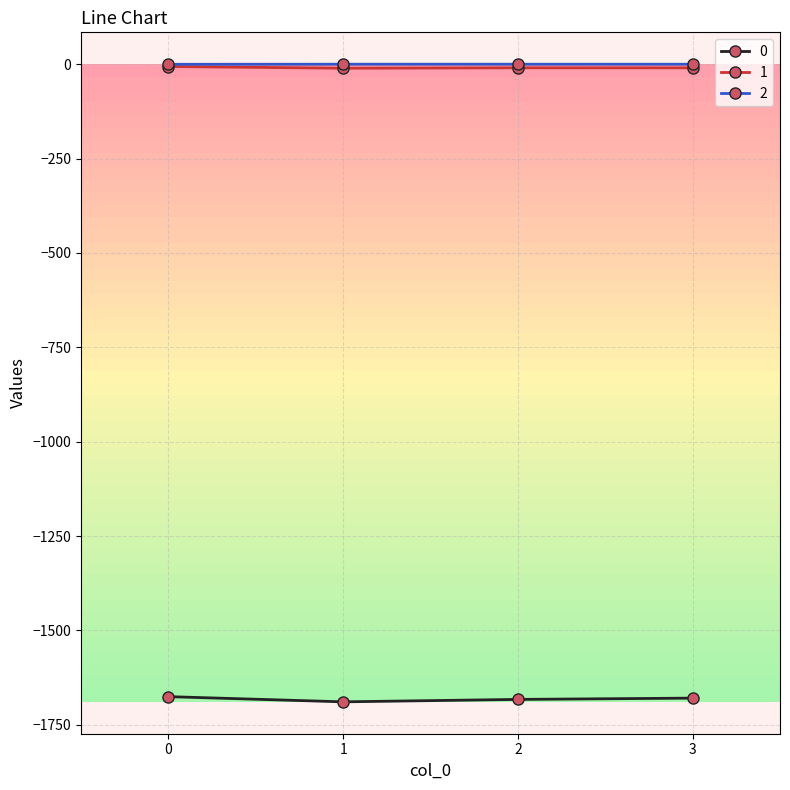

How many series are shown in this chart?

3